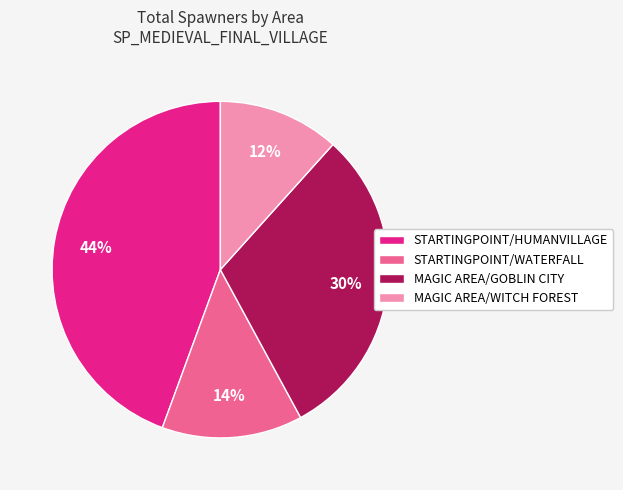

Is STARTINGPOINT/HUMANVILLAGE the majority of the pie?

No